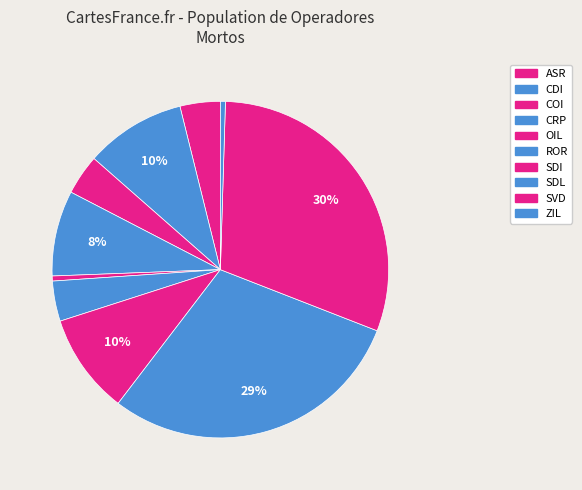

To the nearest percent, what is the average slice percentage?

10%